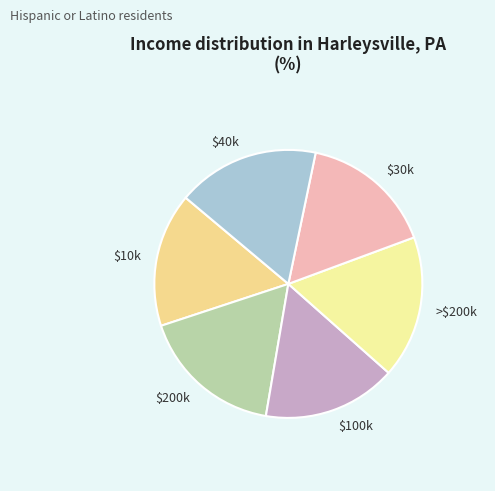

The $10k slice represents 25% of the pie. True or false?

False